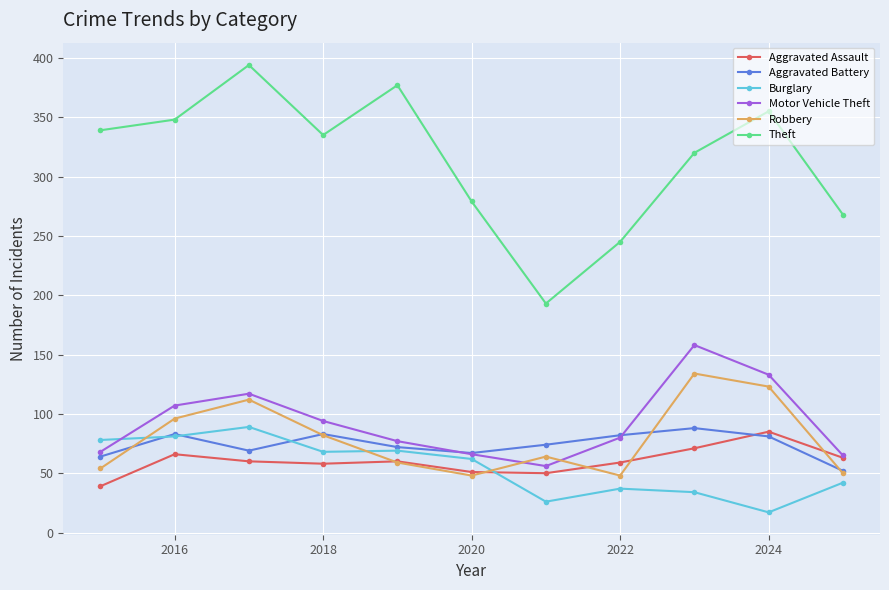

What is the maximum value for Theft?

394